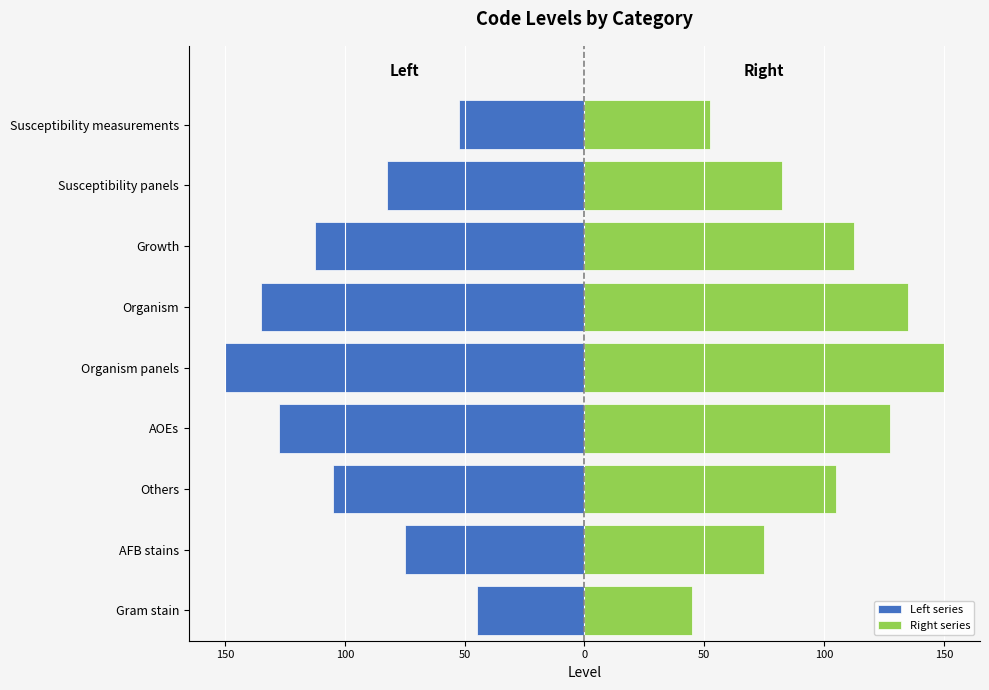

List the series in order of their peak value, highest first.

Right series, Left series